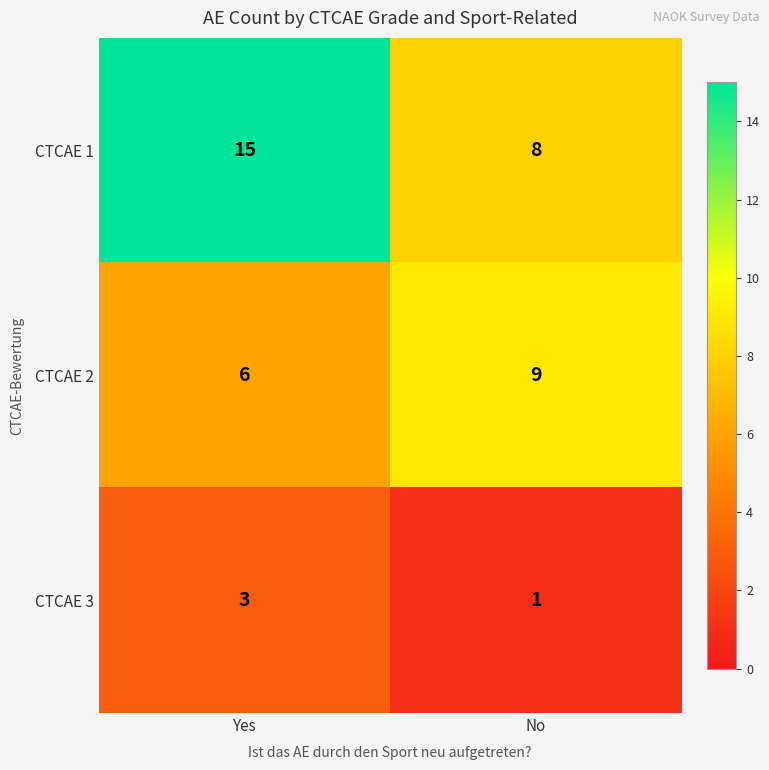

Reading left to right, extract all data points from this chart.

CTCAE 1: 15	8
CTCAE 2: 6	9
CTCAE 3: 3	1